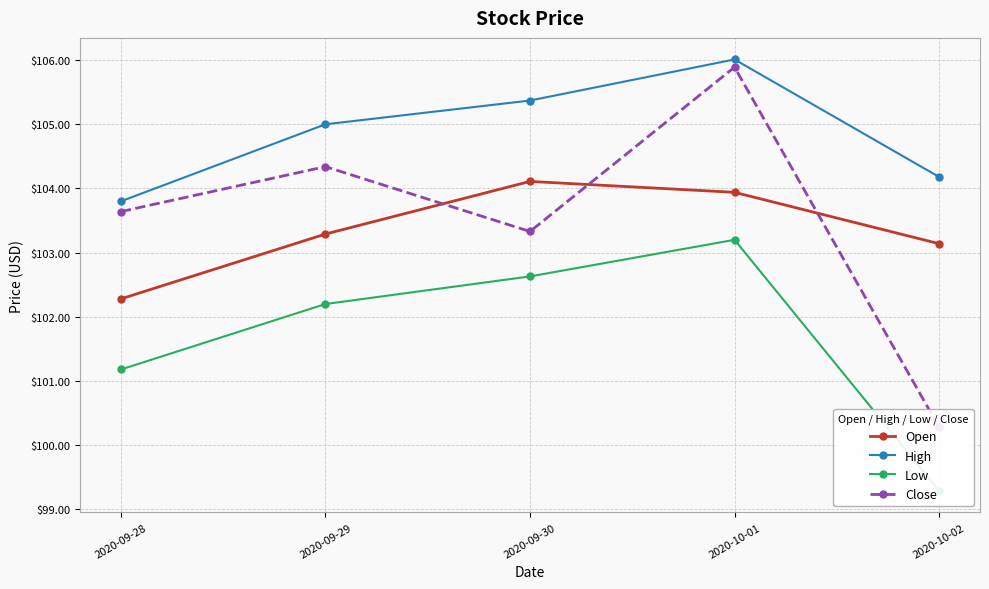

What is the approximate value of Close at 2020-09-29?

104.3